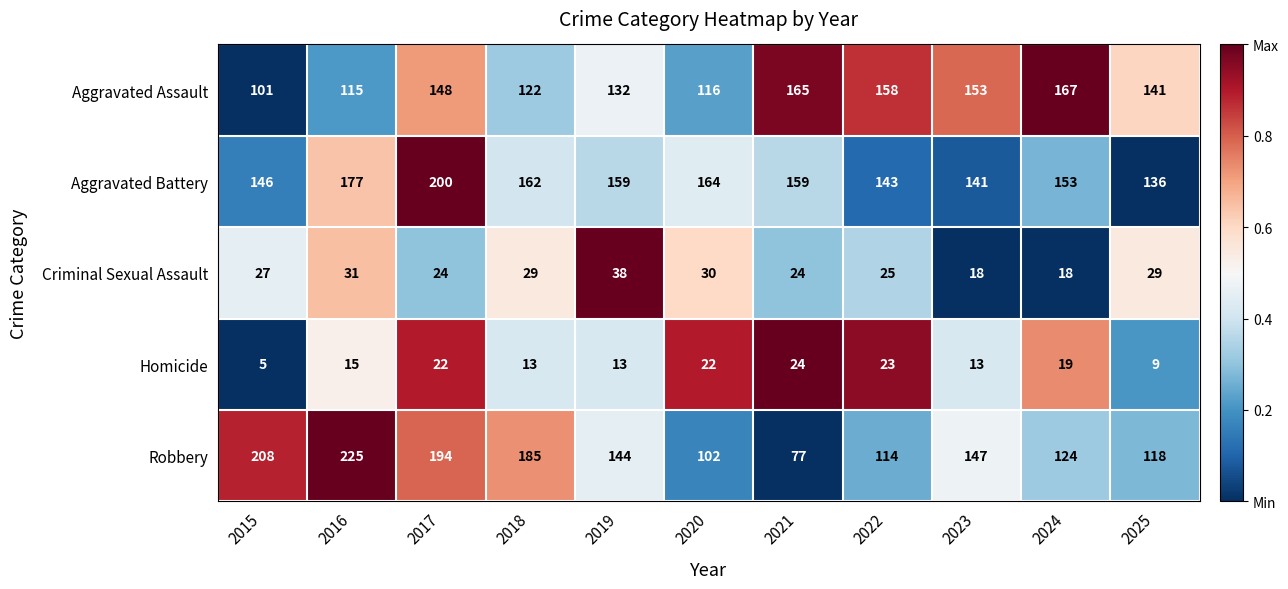

How many distinct data groups are displayed?

5